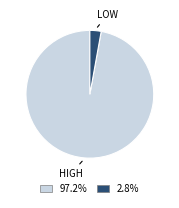

Is there any slice that represents more than half of the pie?

Yes